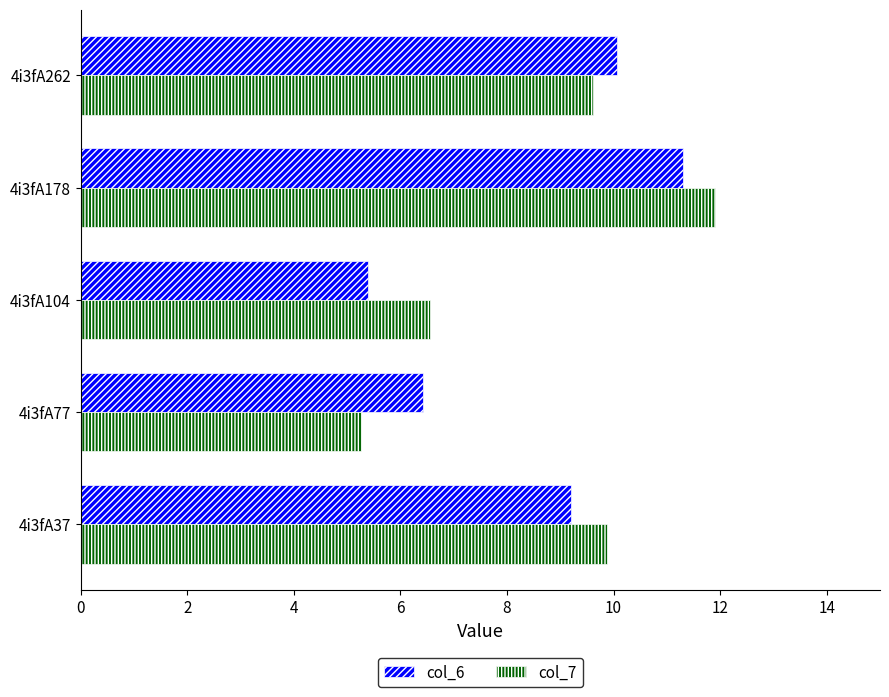

At which label does col_6 reach its minimum?

4i3fA104